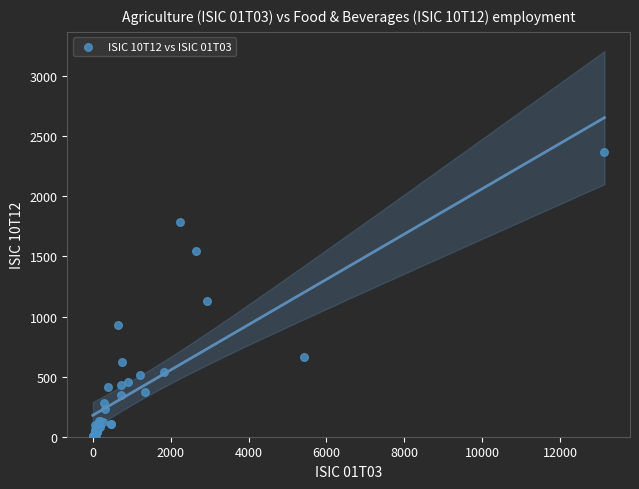

What Y value in the scatter plot is closest to 1185?

1126.4